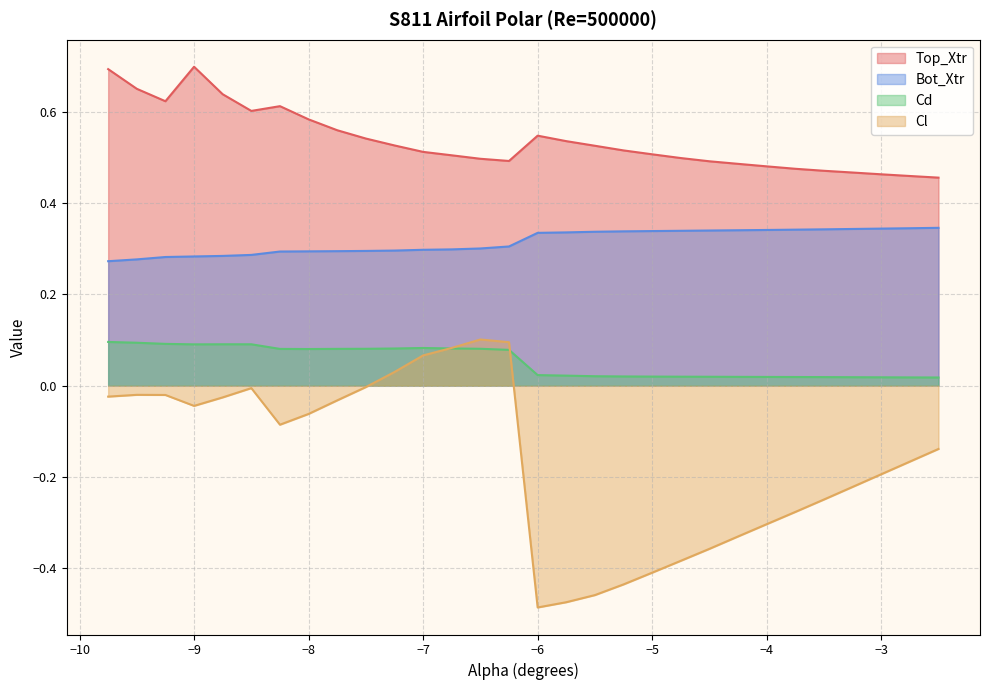

What is the label of the 12th point from the left?

-7.0